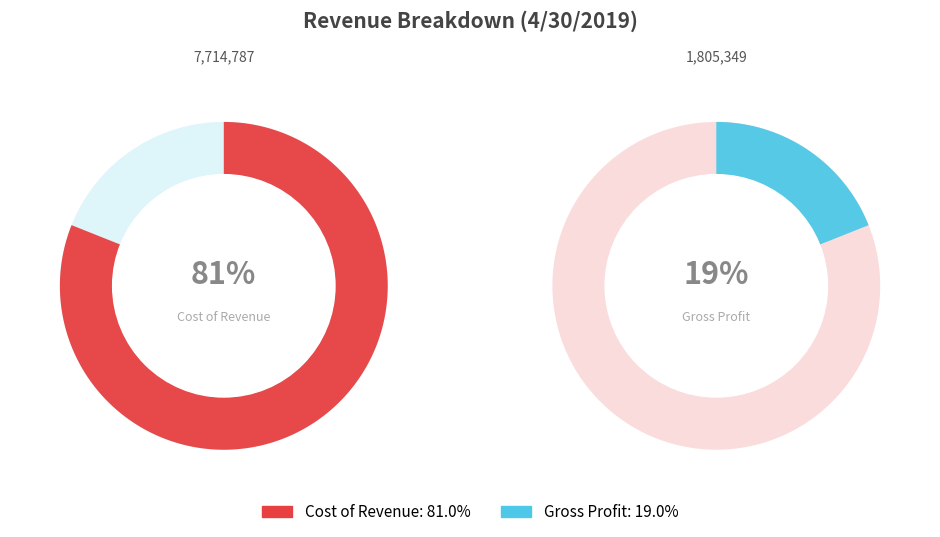

What portion of the pie excludes Cost of Revenue?

19.0%